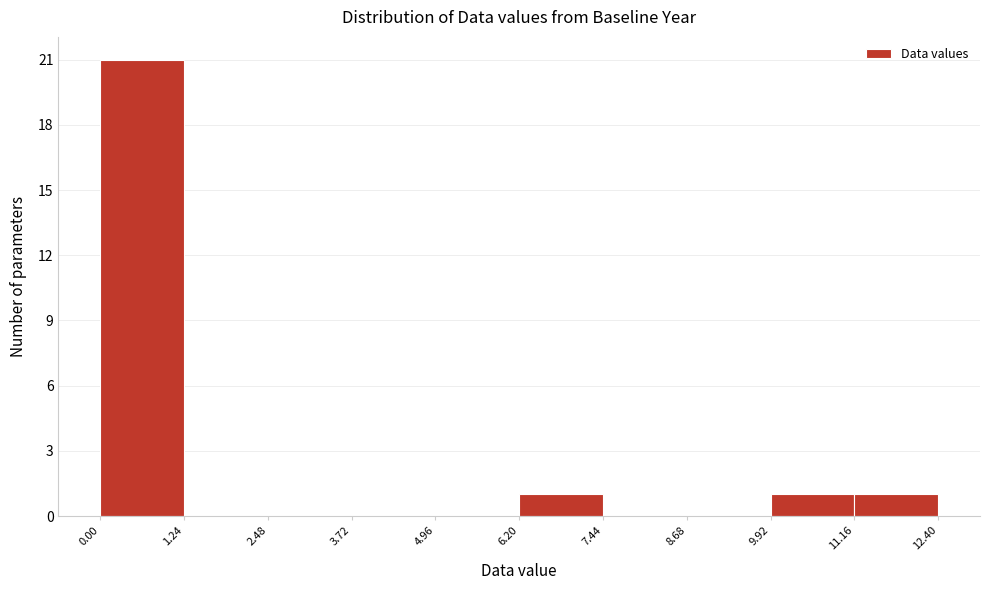

Which range on the x-axis has the tallest bar?

0.00 to 1.24